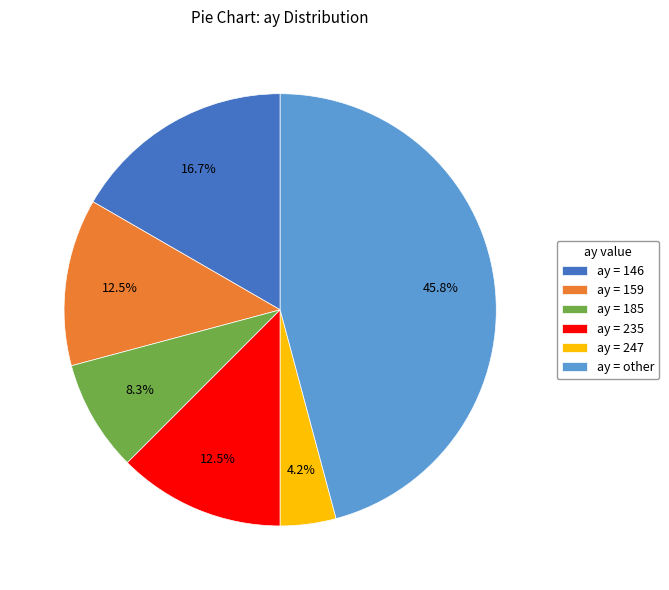

Which slice is the smallest?

ay = 247